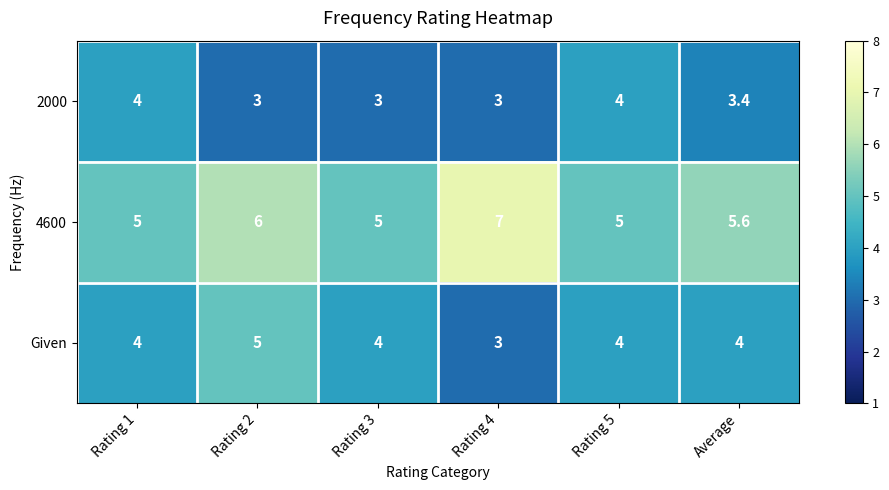

Count the number of data series in this chart.

3